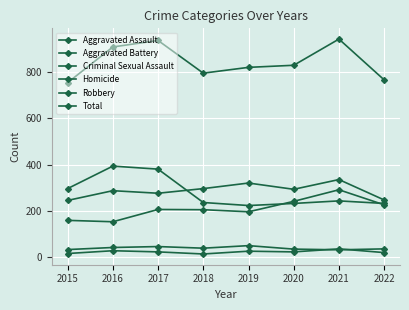

The Criminal Sexual Assault series shows 60 at 2020. True or false?

False